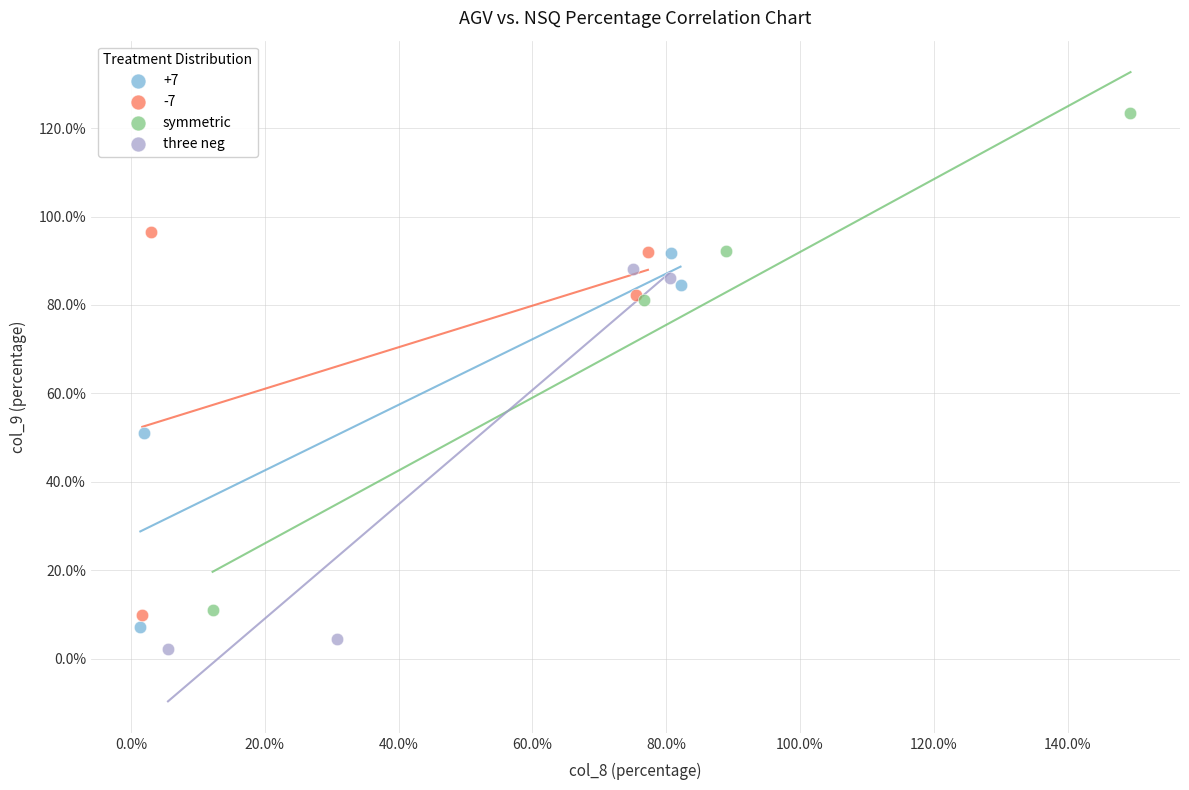

Which series has the largest Y range (max minus min)?

symmetric